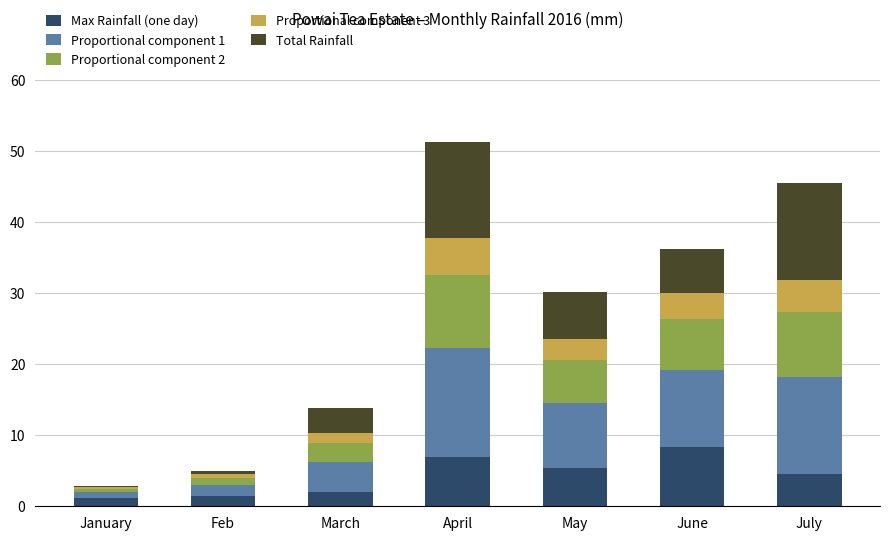

What is the sum of the Max Rainfall (one day) values at June and May?

13.8